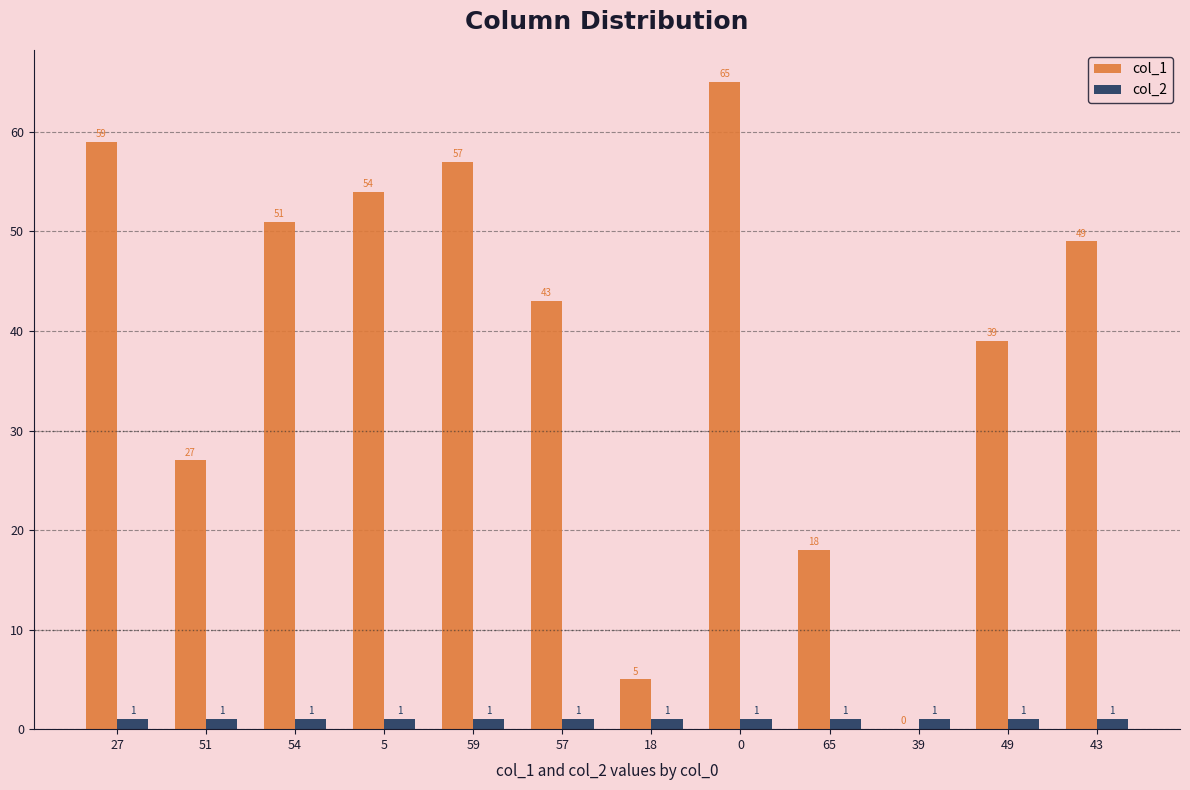

How many groups of bars are there?

12